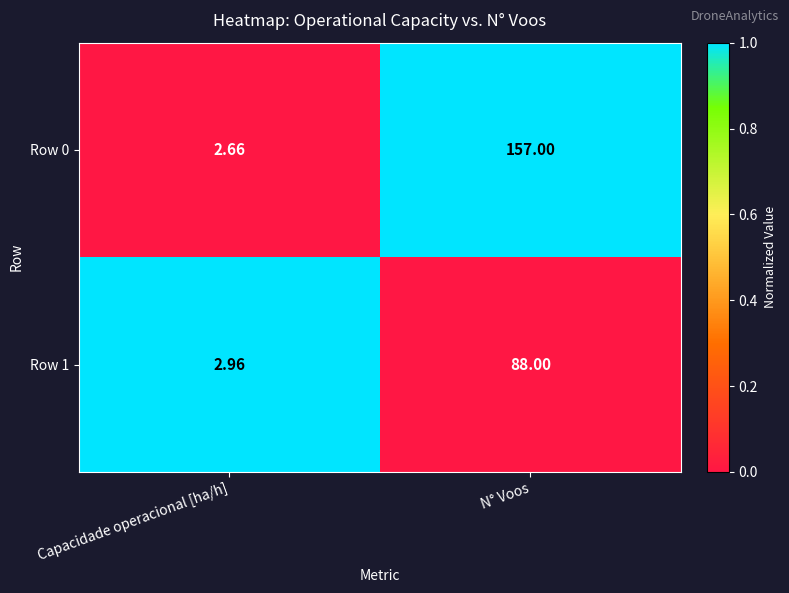

Rank the series at N° Voos from lowest to highest value.

Row 1, Row 0